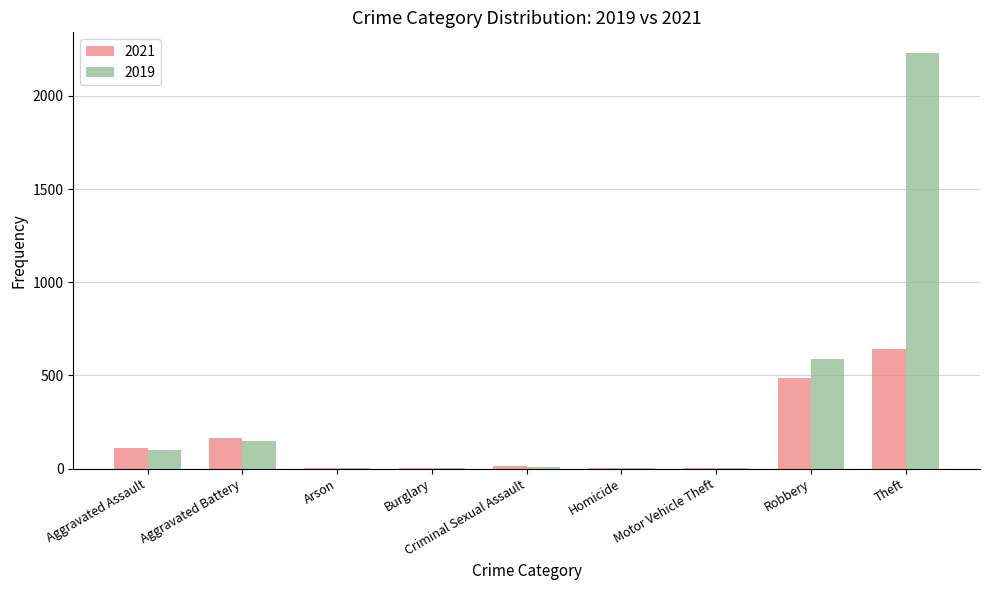

The value of 2021 at Aggravated Assault is 110. True or false?

True